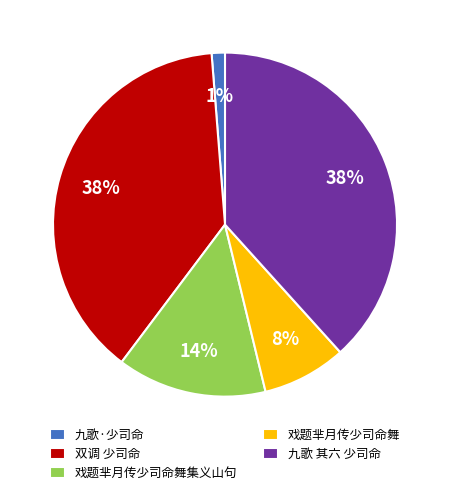

Do 九歌 其六 少司命 and 九歌·少司命 together represent more than half of the pie?

No